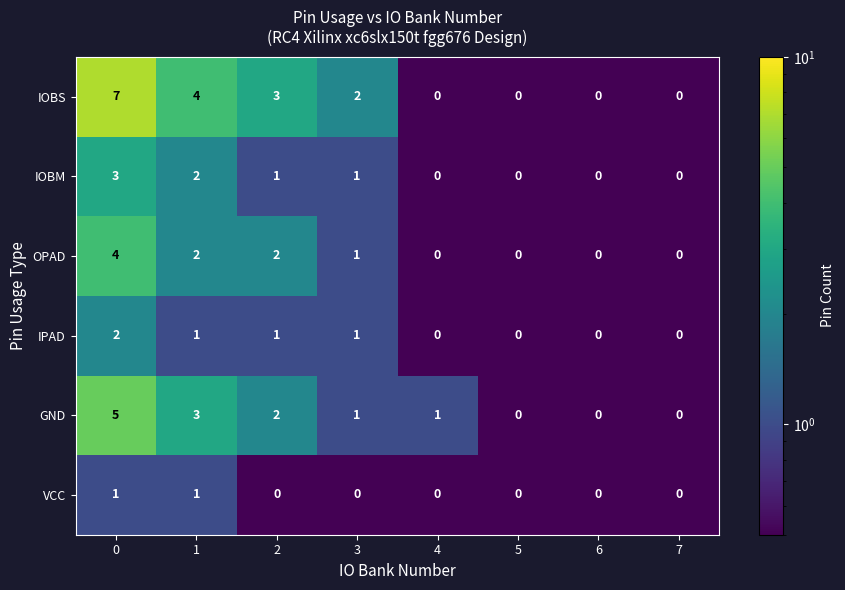

What is the sum of the IOBS values at 1 and 6?

4